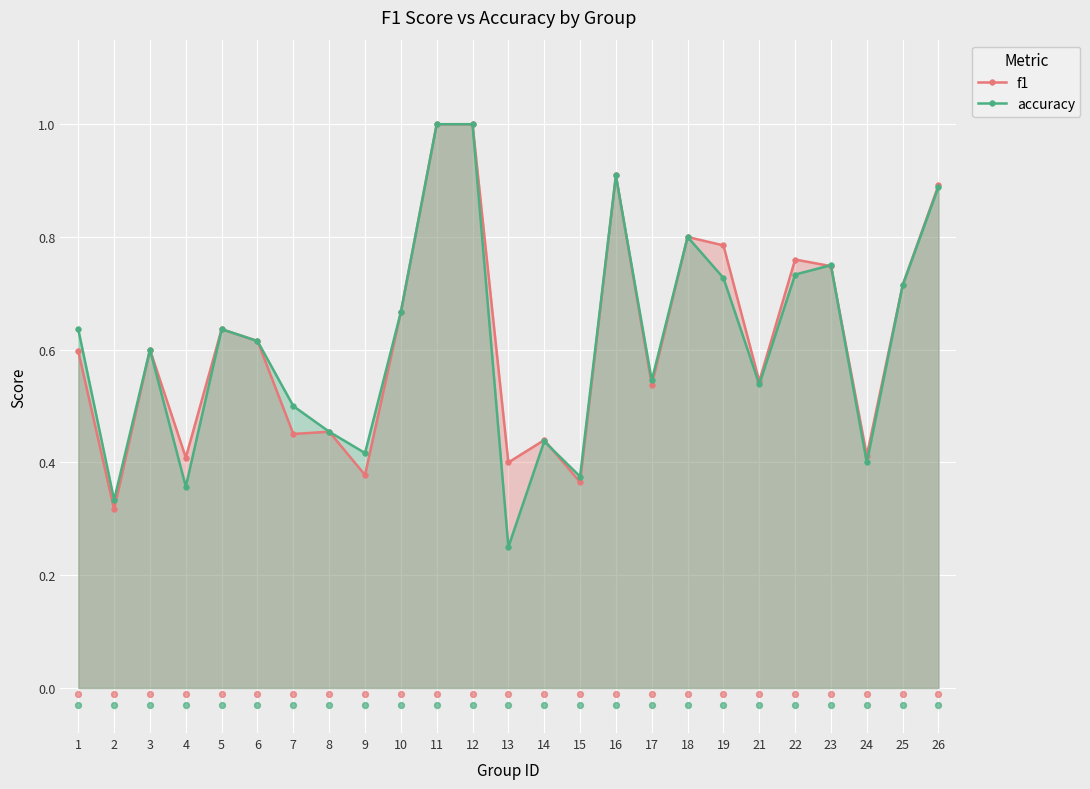

At which category is the sum across all series the highest?

11